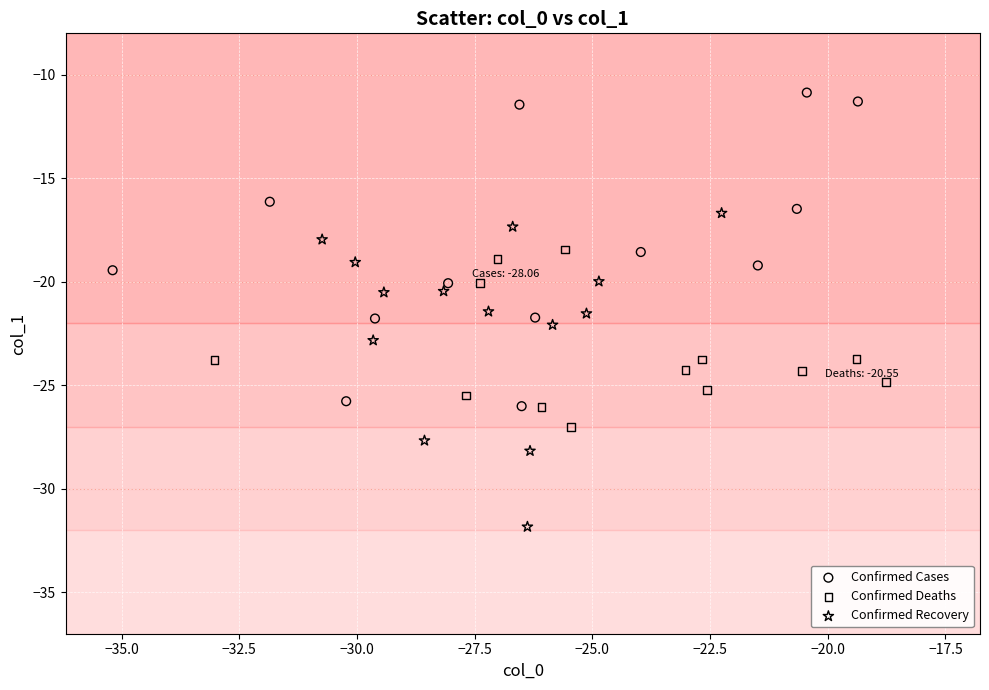

Which series reaches the minimum Y coordinate?

Confirmed Recovery